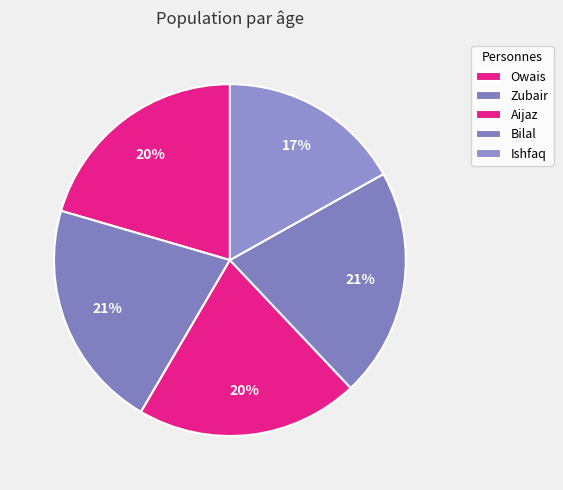

Is it true that Bilal is 27% of the pie?

False